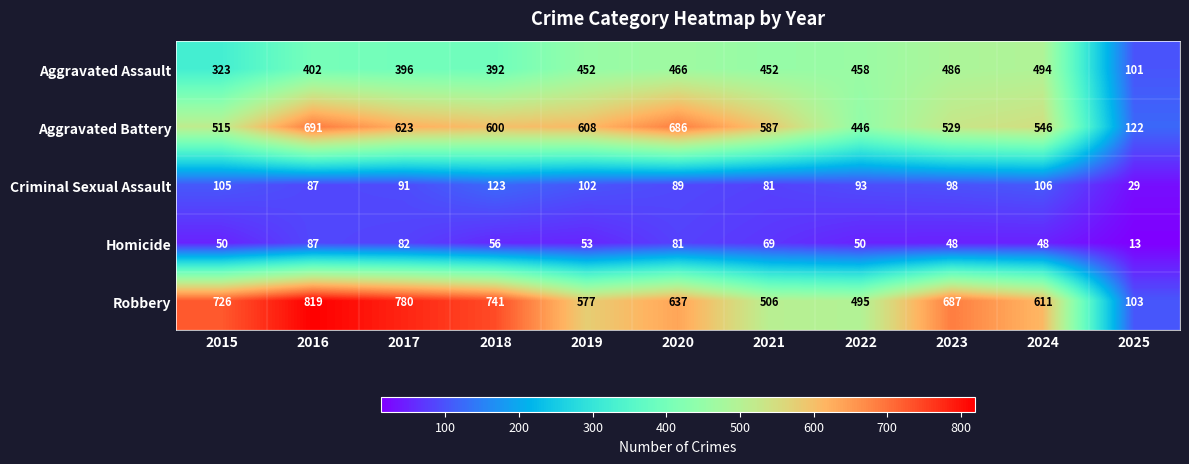

Where does the Robbery series first go above 637?

2015